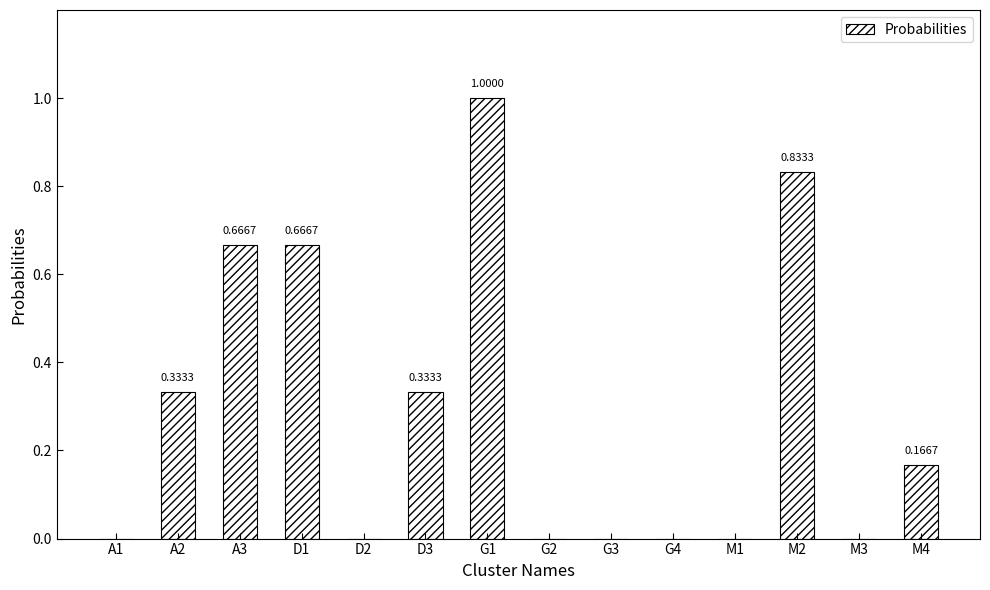

Between D2 and A2, which is larger?

A2